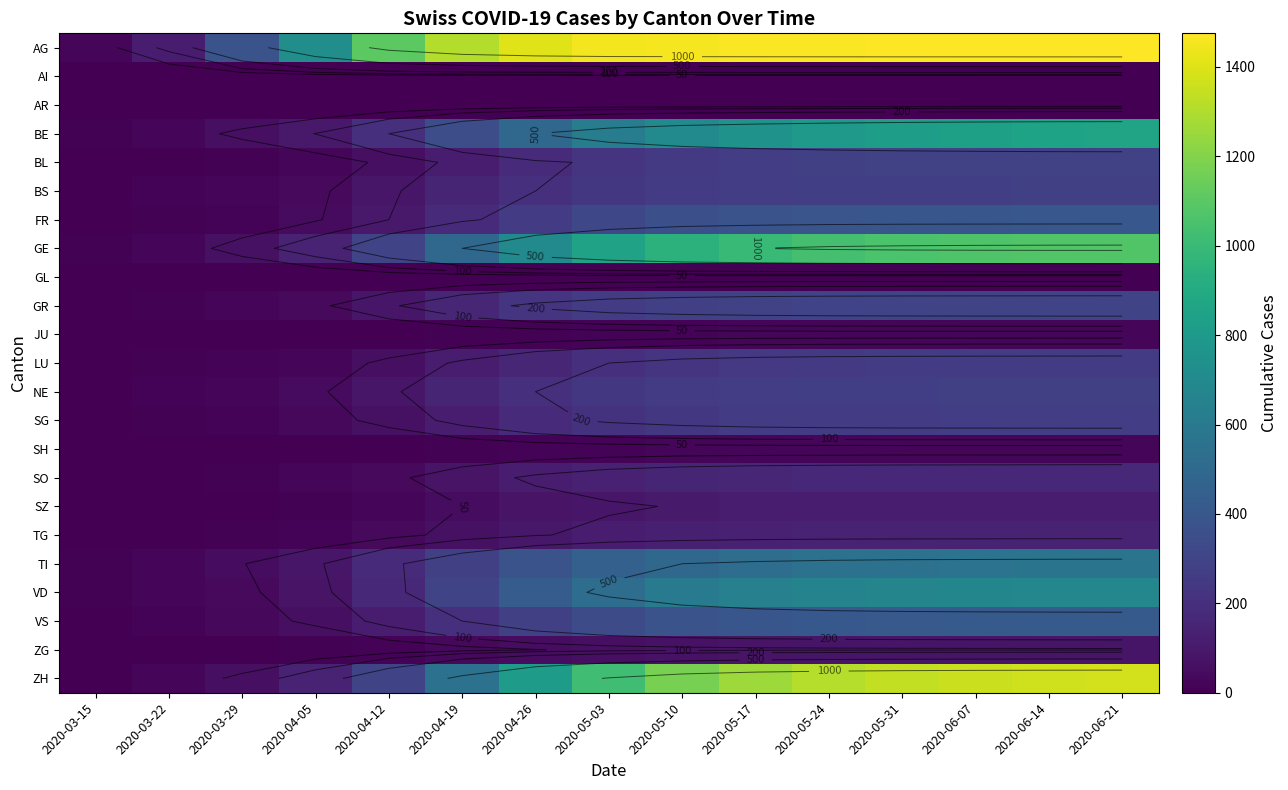

At which category is the sum across all series the highest?

2020-06-21